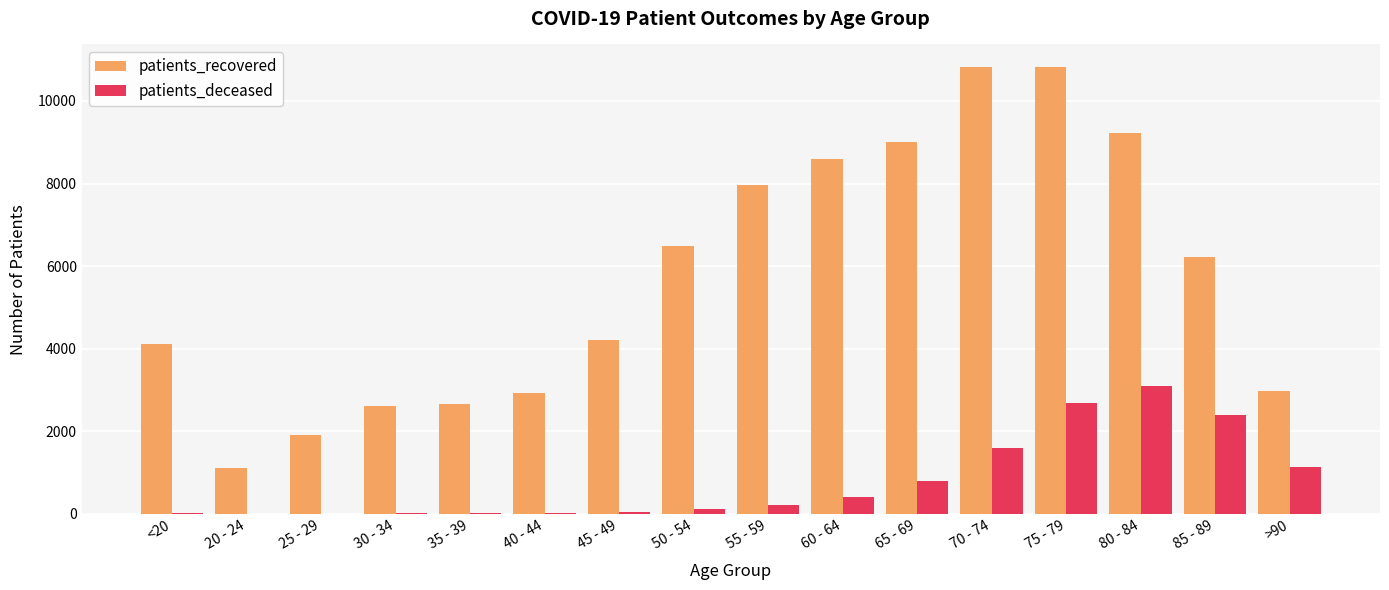

What is the highest value of the patients_deceased series?

3109